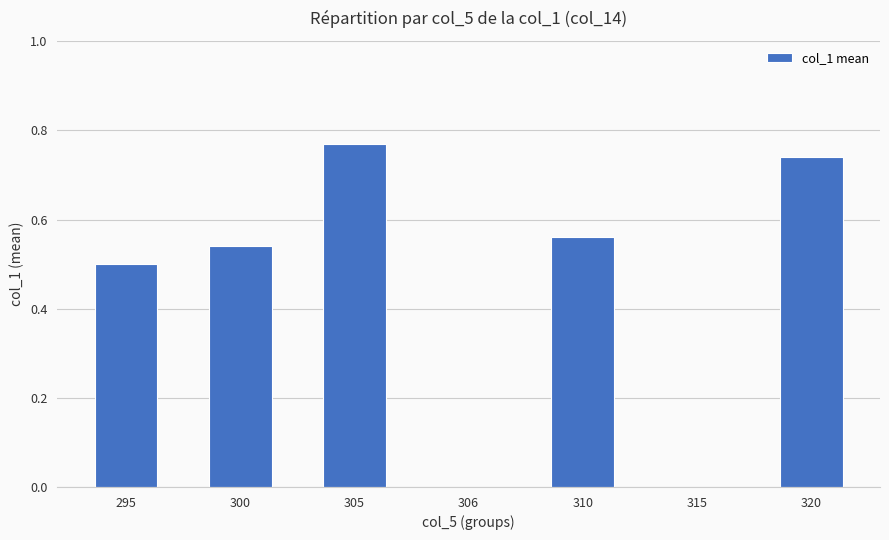

Are the bars grouped side by side (vs. stacked)?

No